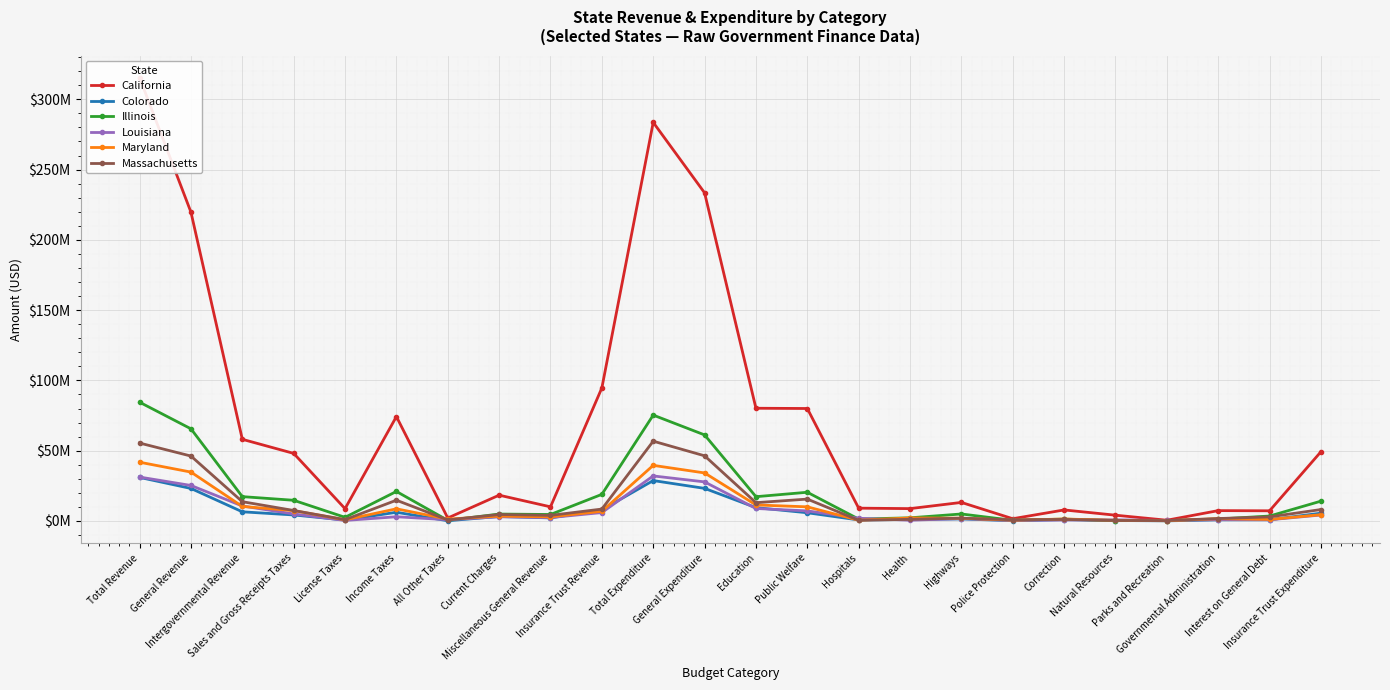

How many interior local peaks does the Illinois series have?

6